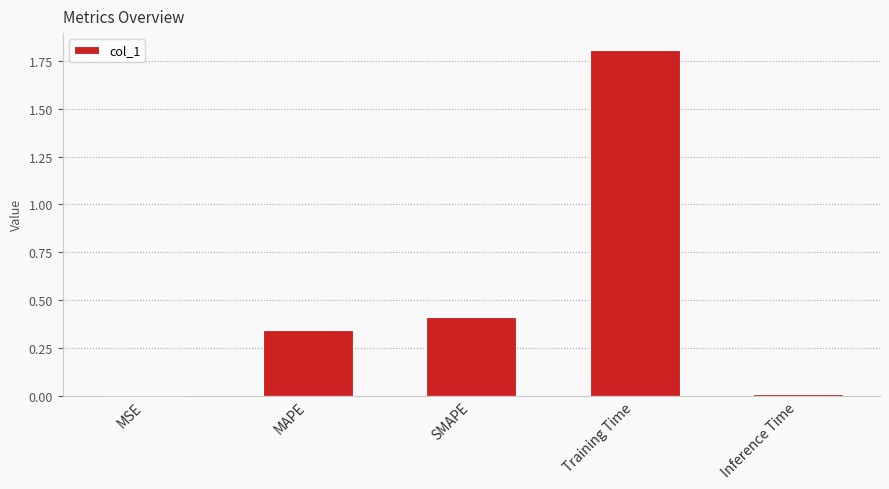

What is the sum of the values at SMAPE and MAPE?

0.8